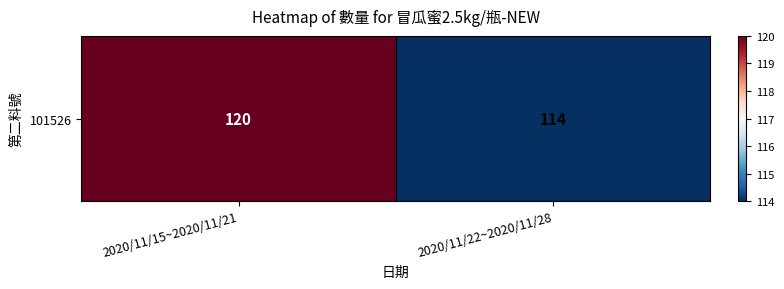

How many categories are shown in the chart?

2